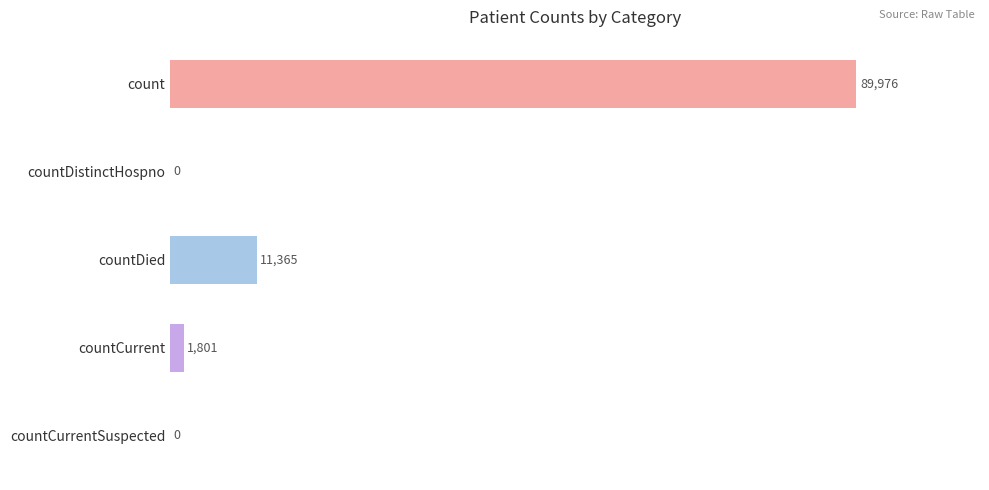

What is the sum of the values at countDied and countCurrent?

13166